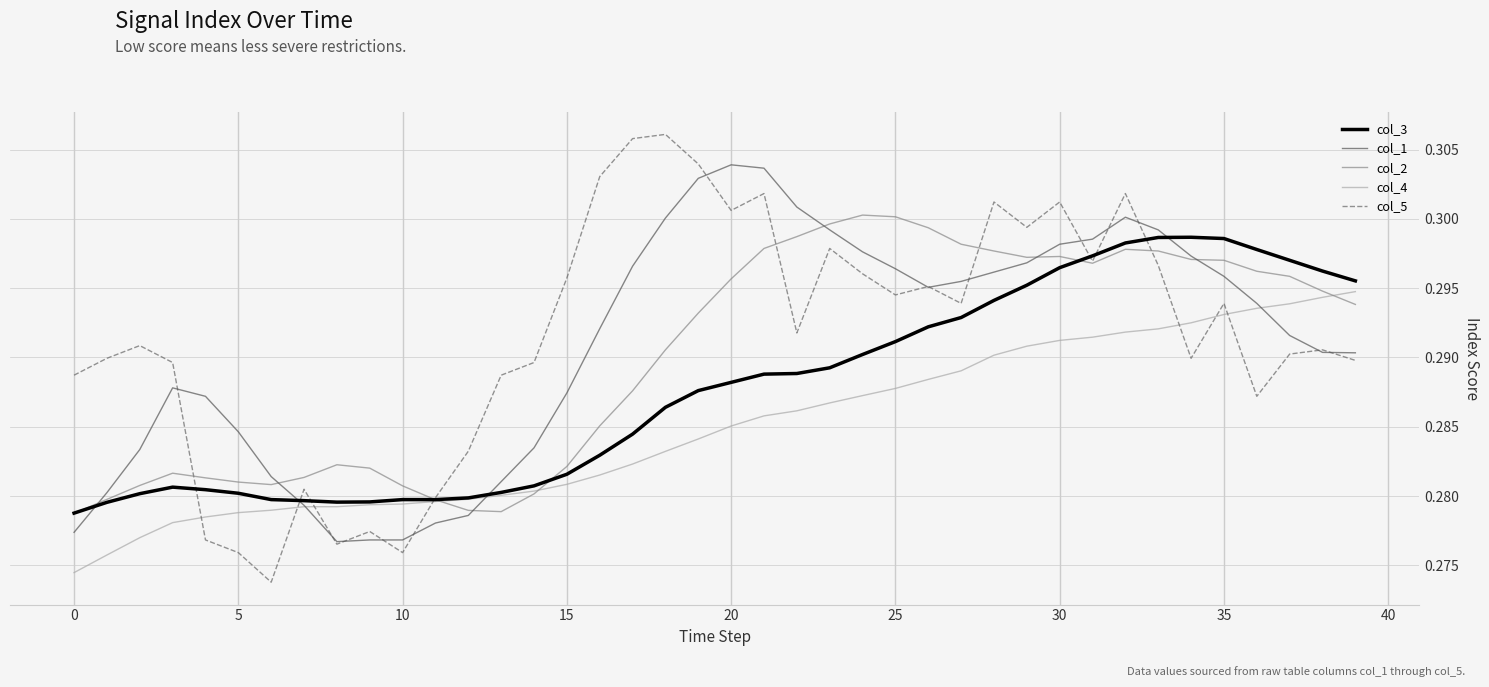

List the series in order of their peak value, highest first.

col_5, col_1, col_2, col_3, col_4